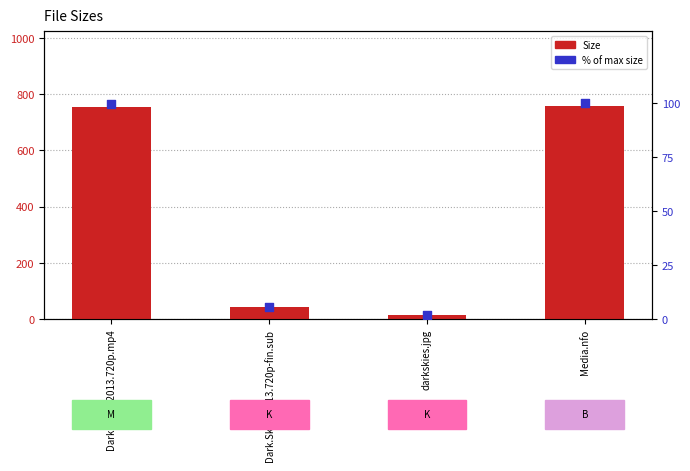

What are all the series names shown in the legend?

Size, % of max size